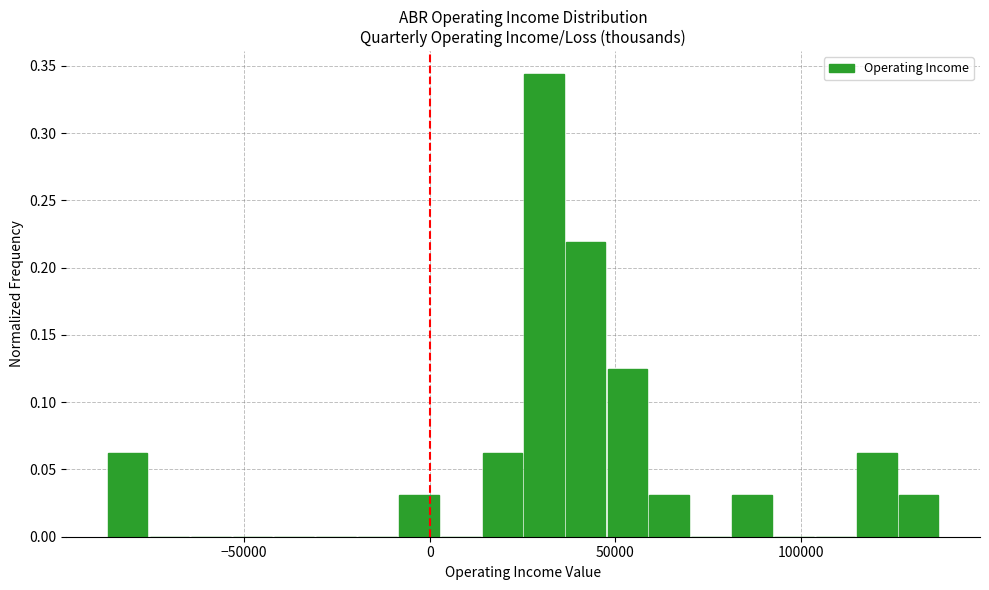

Read against the x-axis, roughly where is the centre of the tallest bar?

30000